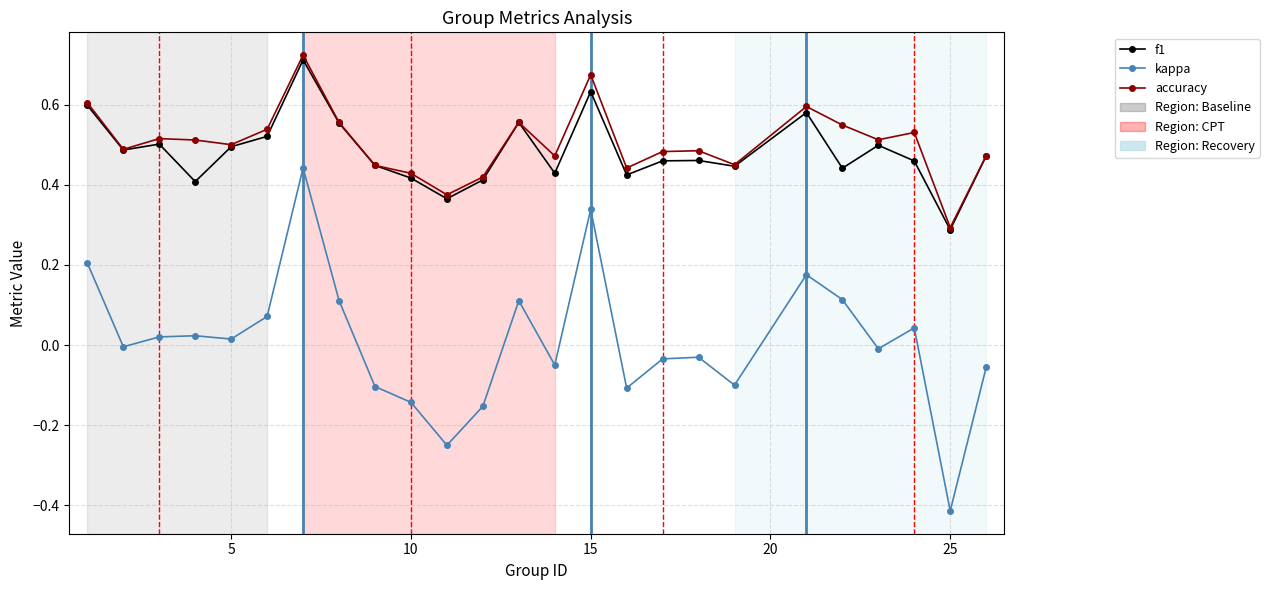

Which series has the largest range (max minus min)?

kappa